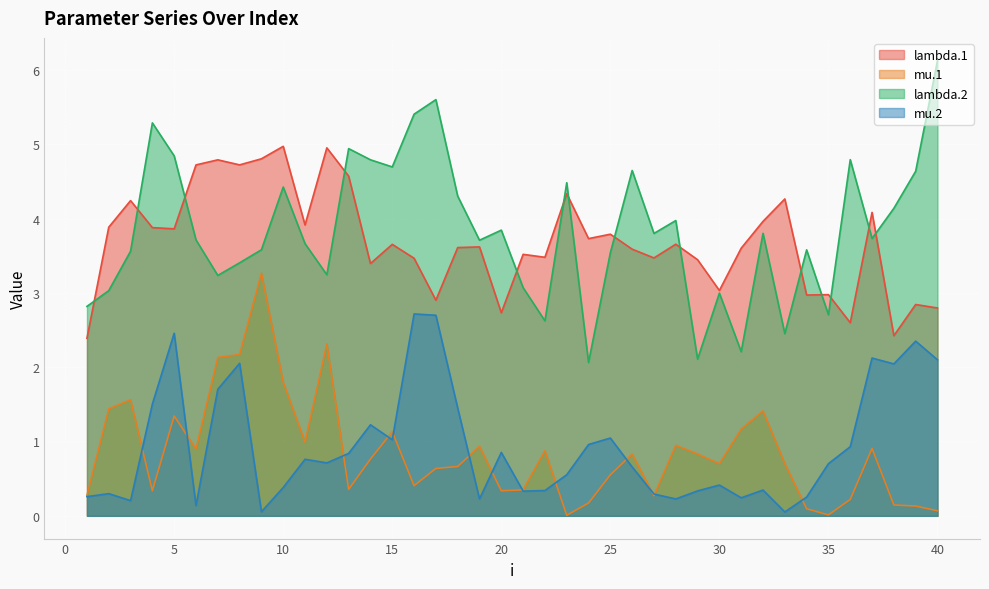

In lambda.1, how many points are higher than both neighbors (excluding endpoints)?

14